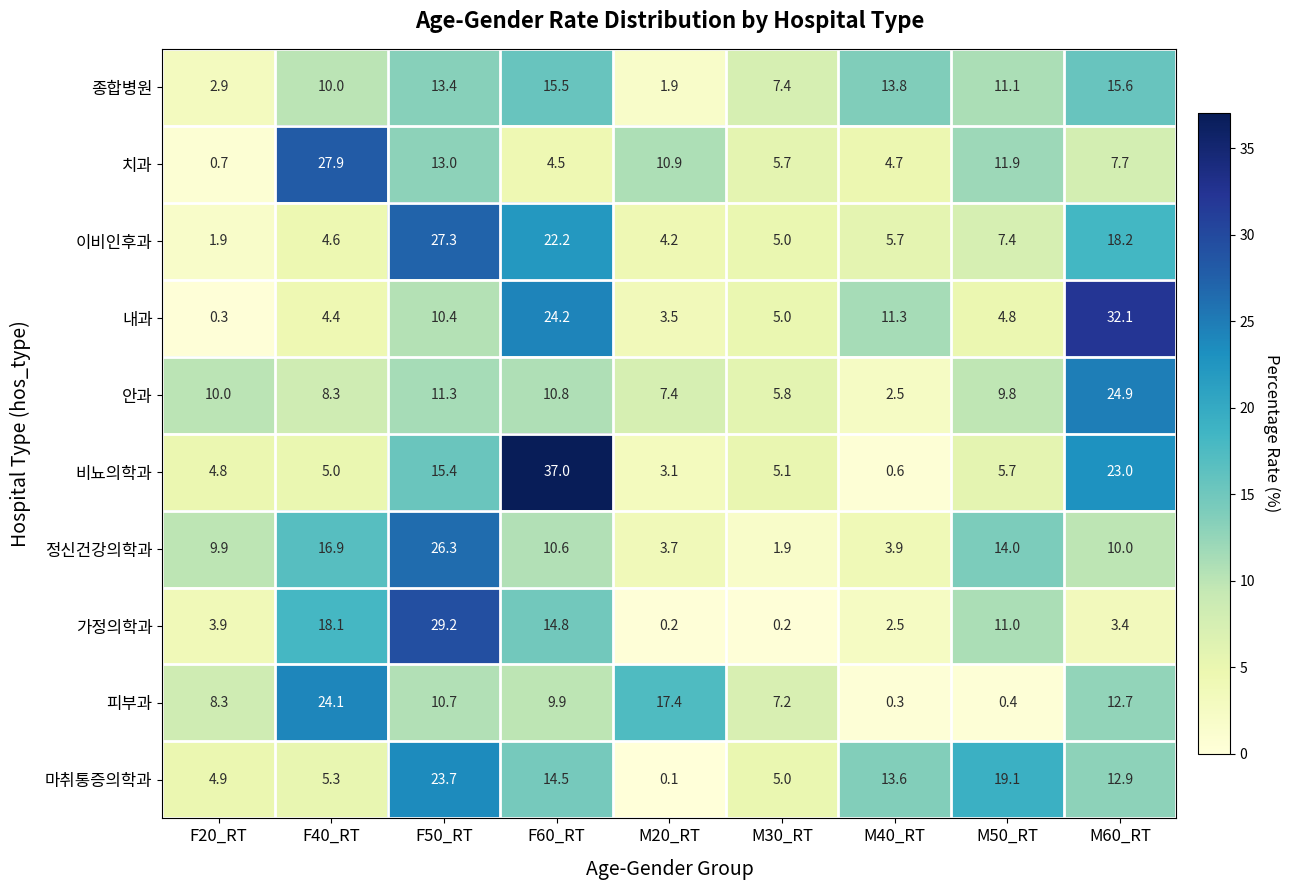

Between F50_RT and M20_RT, which series saw the biggest shift?

가정의학과